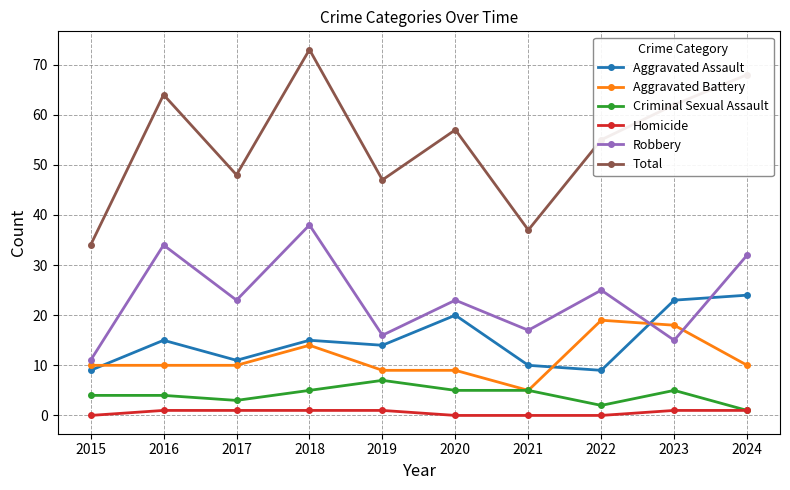

Where is Total nearest to the value 53?

2022